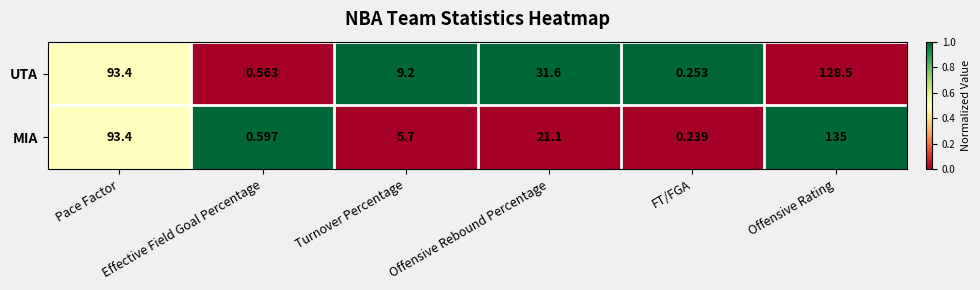

Count the number of categories in the chart.

6